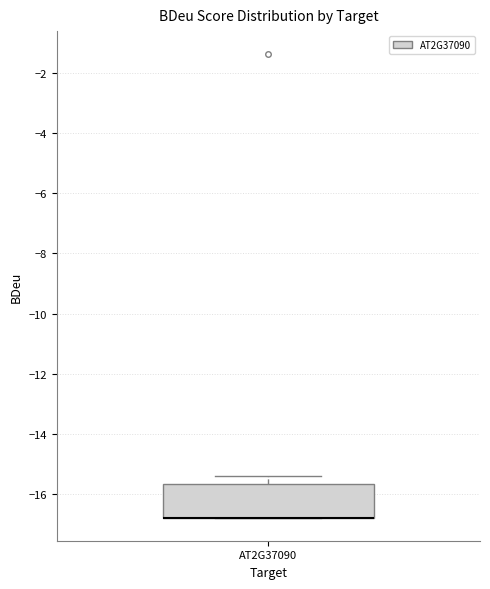

Transcribe this box plot: give where the median line is, the range the box spans, and where the two whiskers end, as read against the y-axis. The values are not printed on the chart, so give them approximately, as read against the axis.

median -16.8 (drawn on the box's lower edge), box -16.8 to -15.6, whiskers -16.8 to -15.4